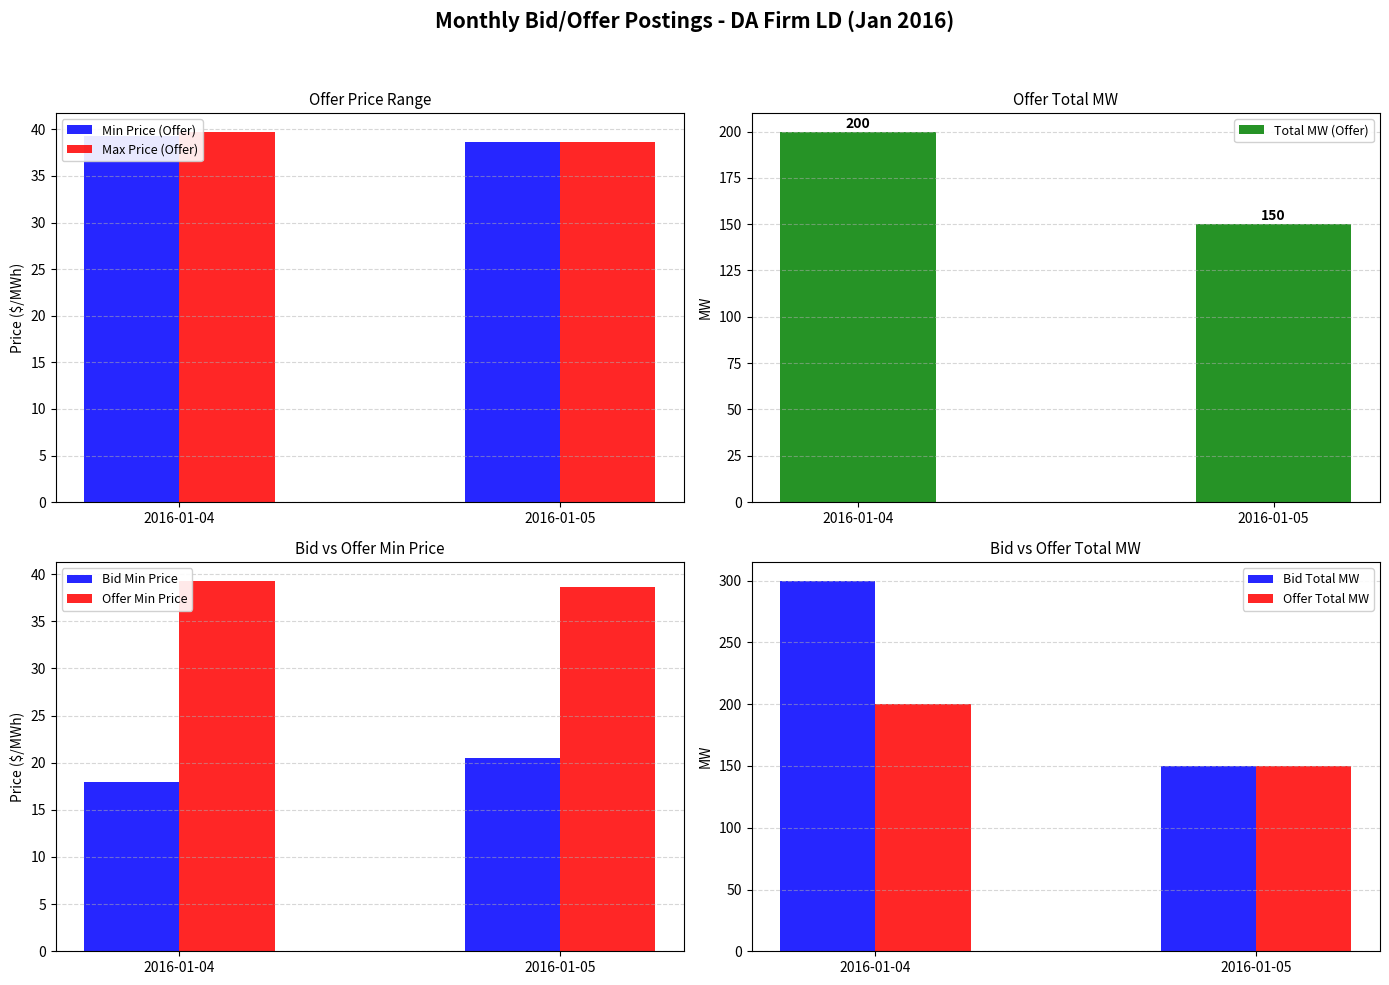

Is it true that Total MW (Offer) equals 200 at 2016-01-04?

True